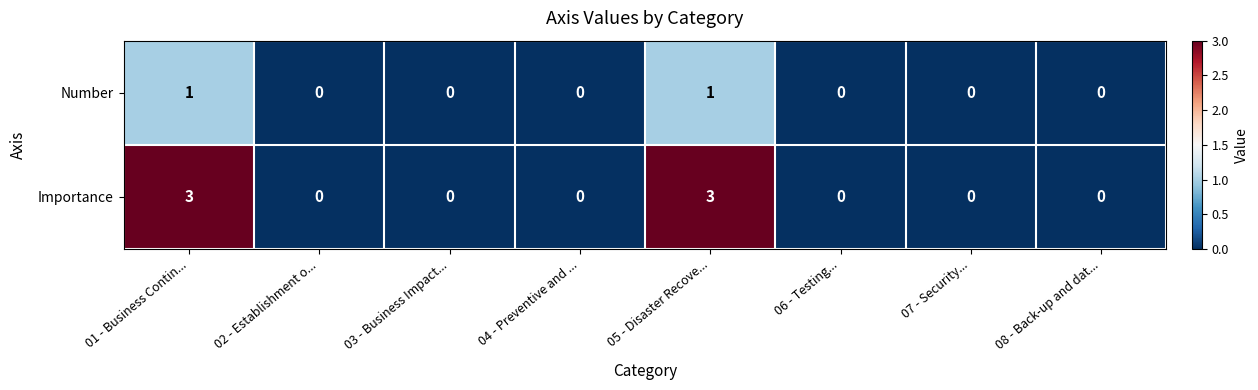

Rank the series by their maximum value, from lowest to highest.

Number, Importance